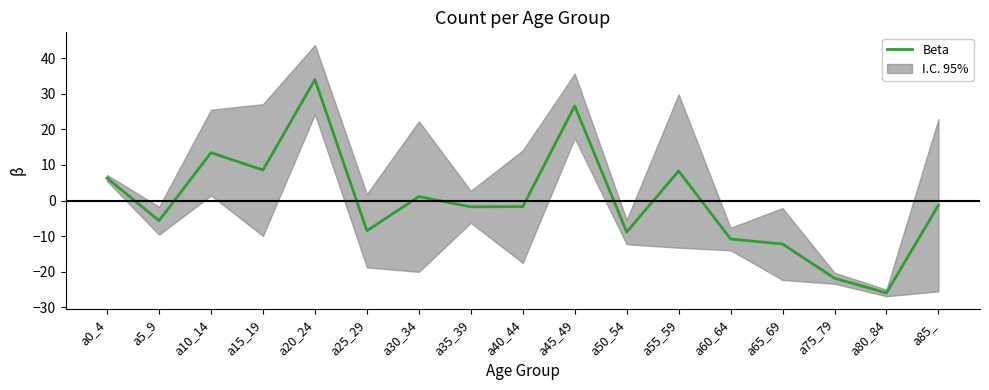

How many interior local valleys (lower than both neighbors) does the data have?

6